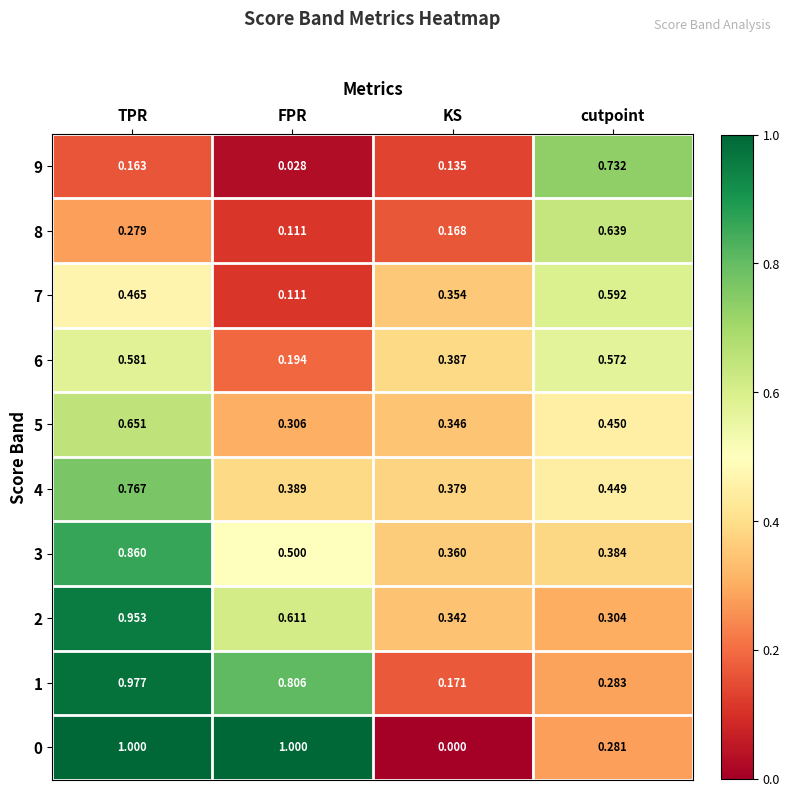

At which category is the sum across all series the highest?

TPR